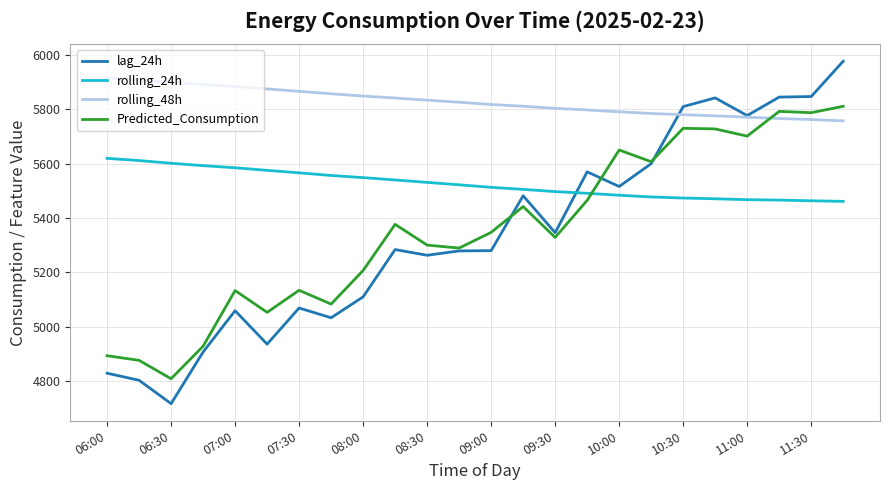

Is this an area chart (filled region under the line)?

No